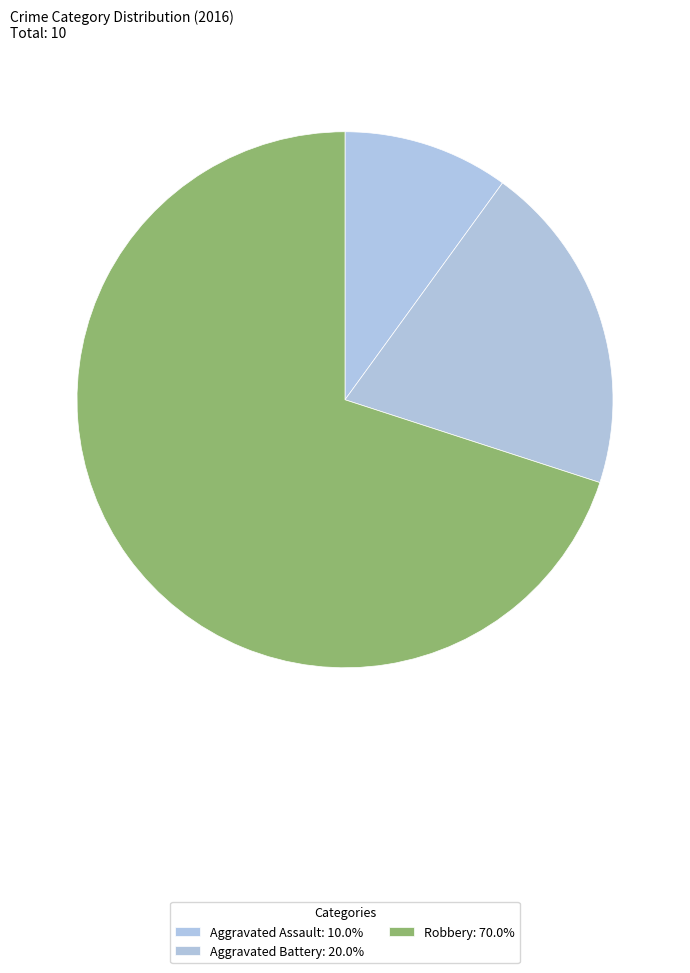

How many segments does this pie chart have?

3